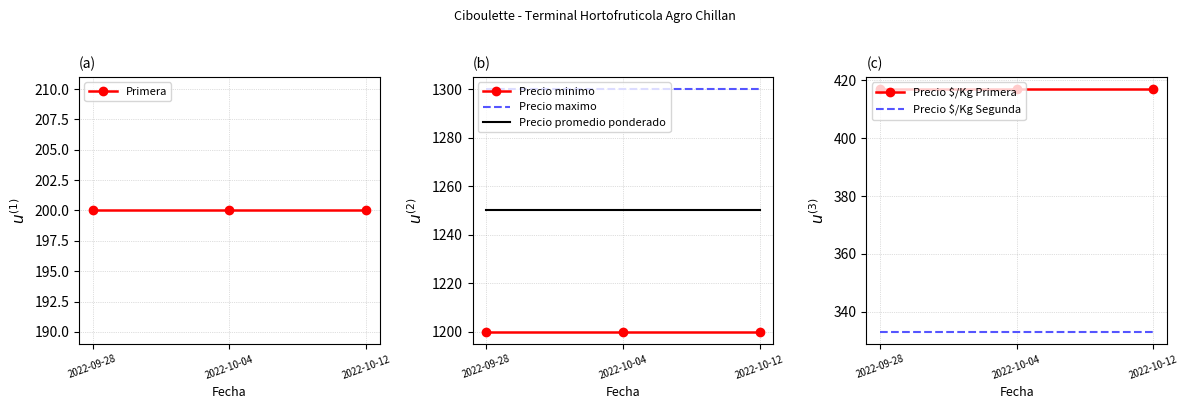

At how many categories does at least one series exceed 940?

3